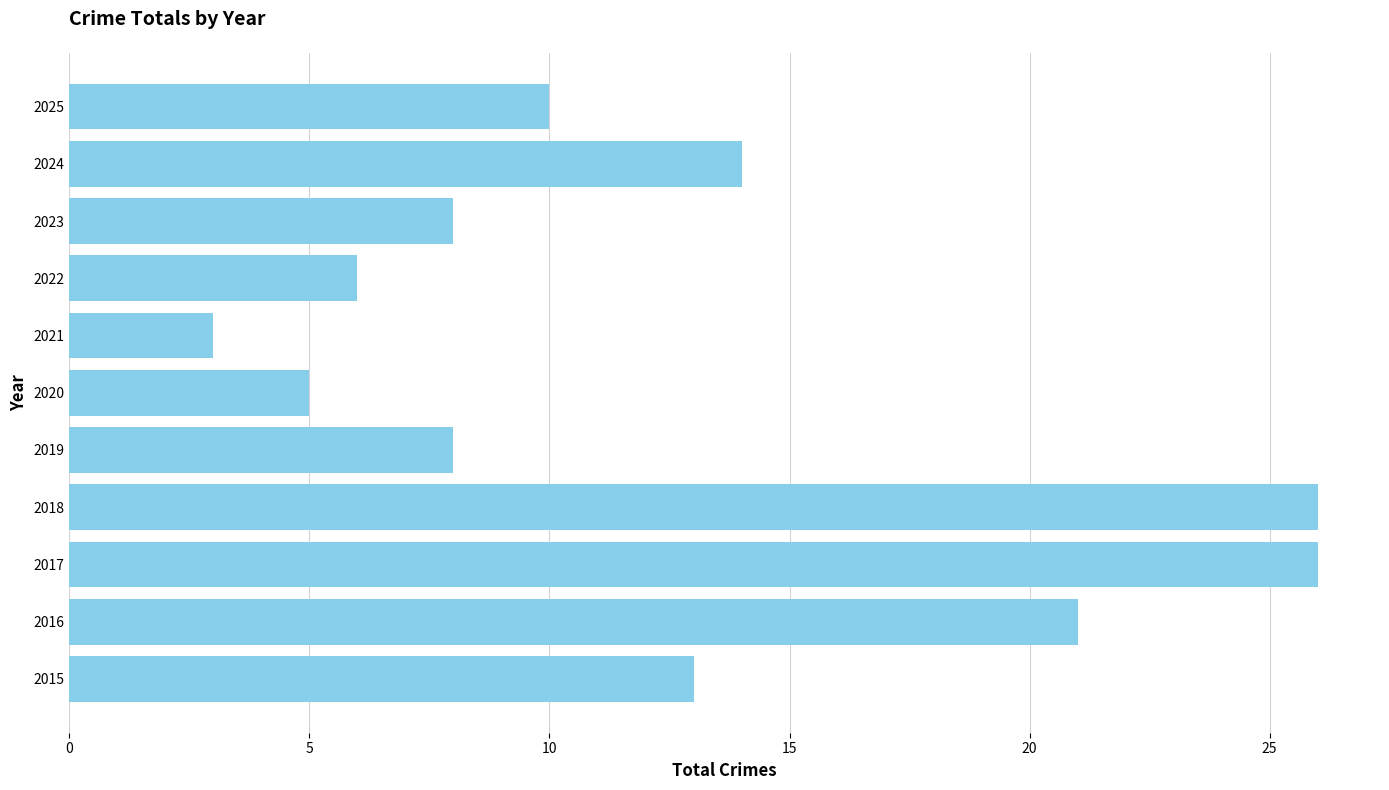

Are the bars grouped side by side (vs. stacked)?

No